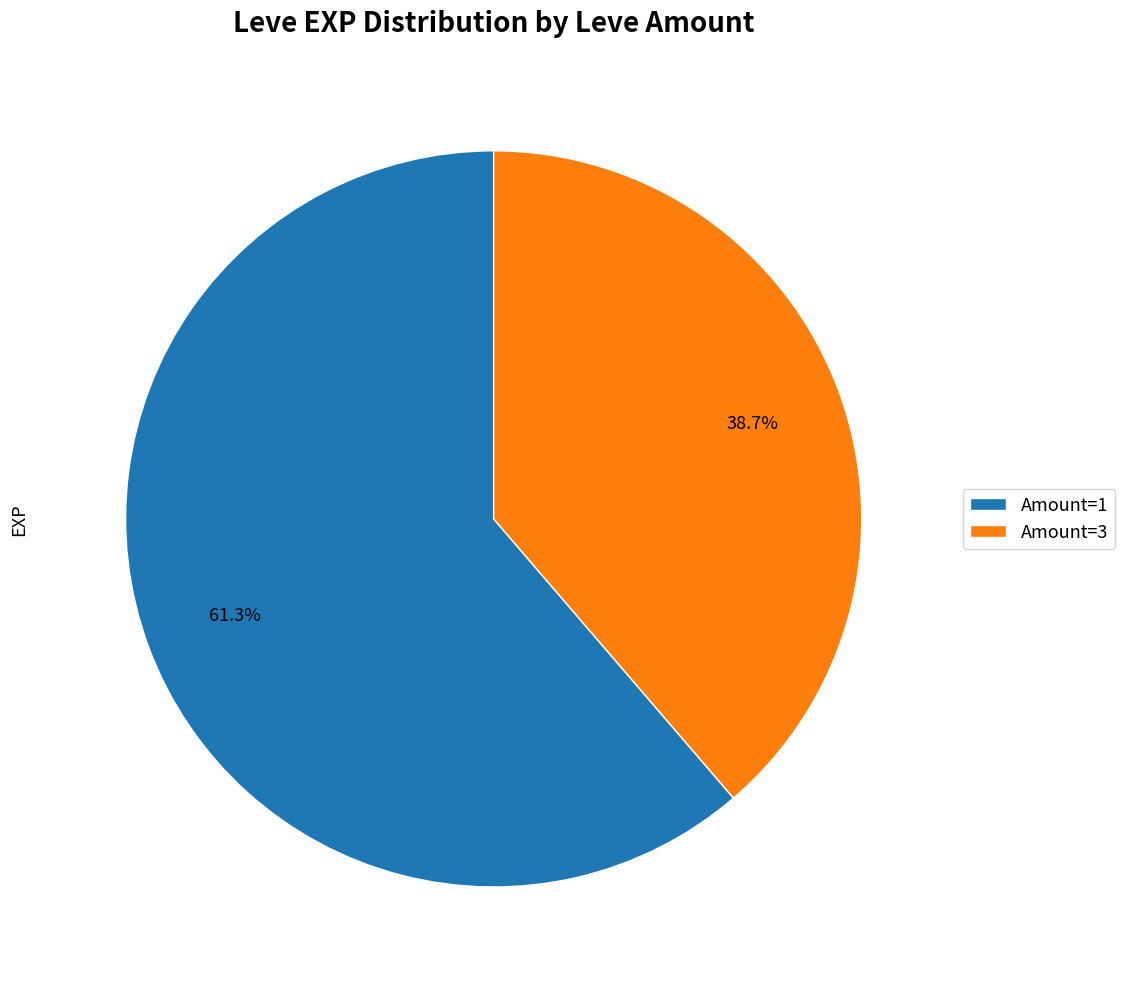

Count the number of slices in the pie.

2